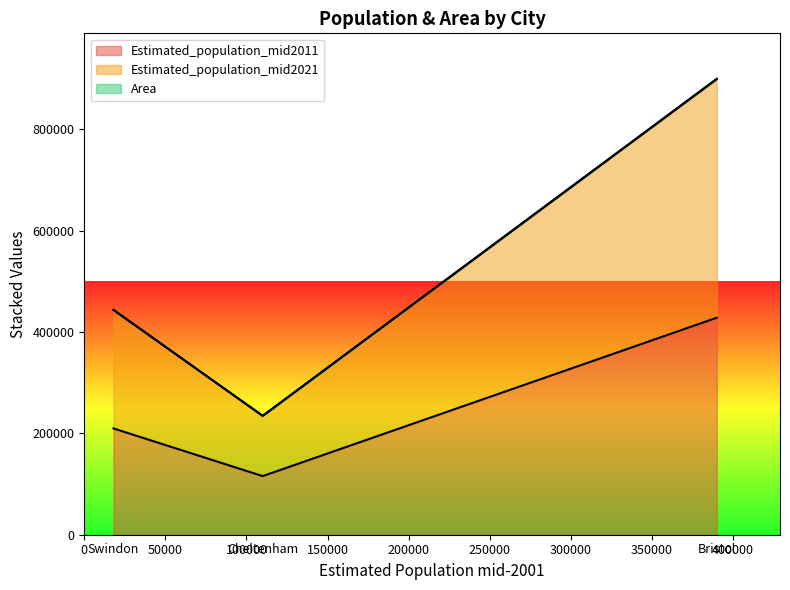

Is it true that Estimated_population_mid2021 equals 82895 at Cheltenham?

False